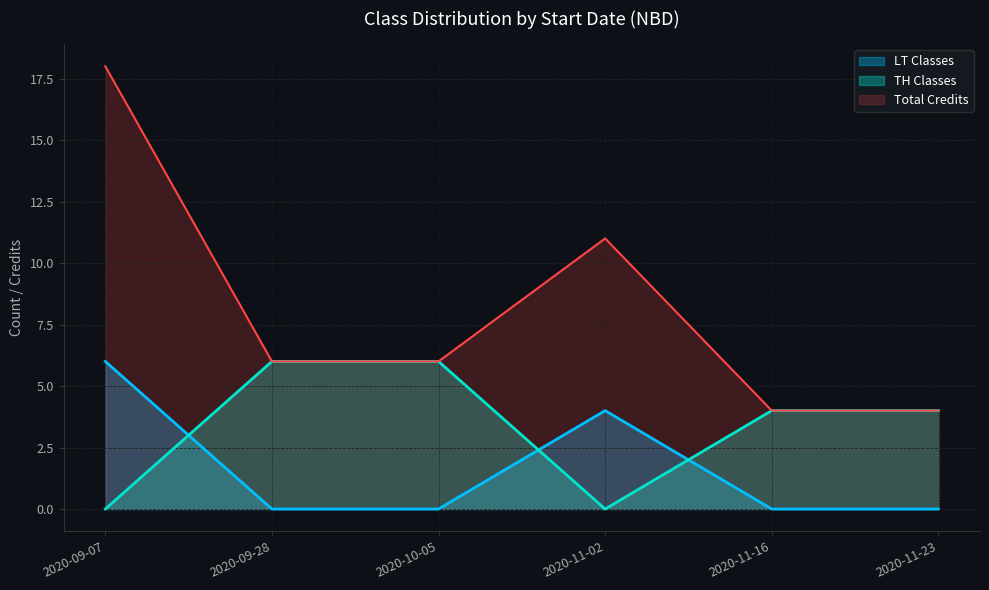

At which label does TH Classes reach its minimum?

2020-09-07